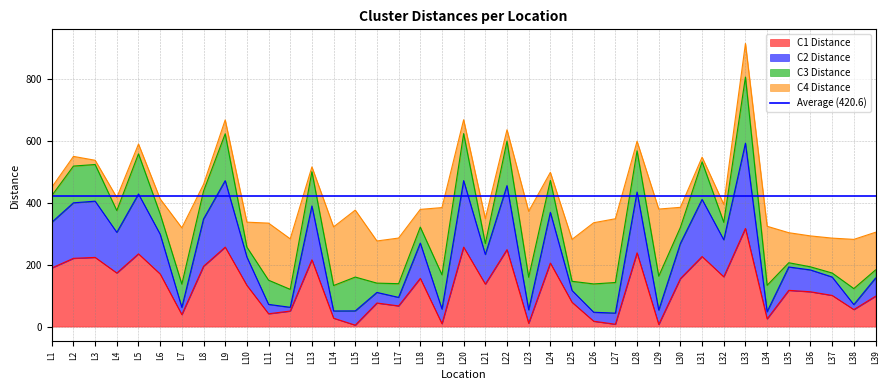

At which category does the chart reach its minimum across all series?

L15